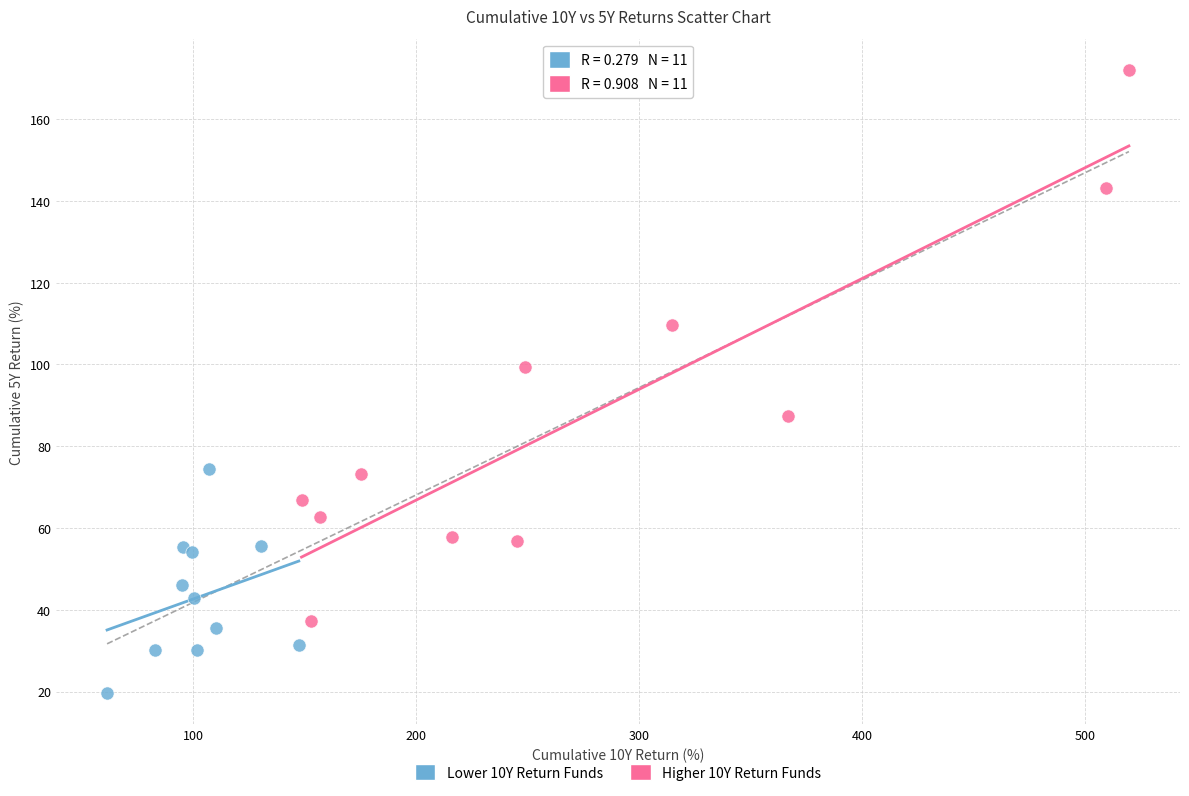

Which series reaches the maximum Y coordinate?

Higher 10Y Return Funds